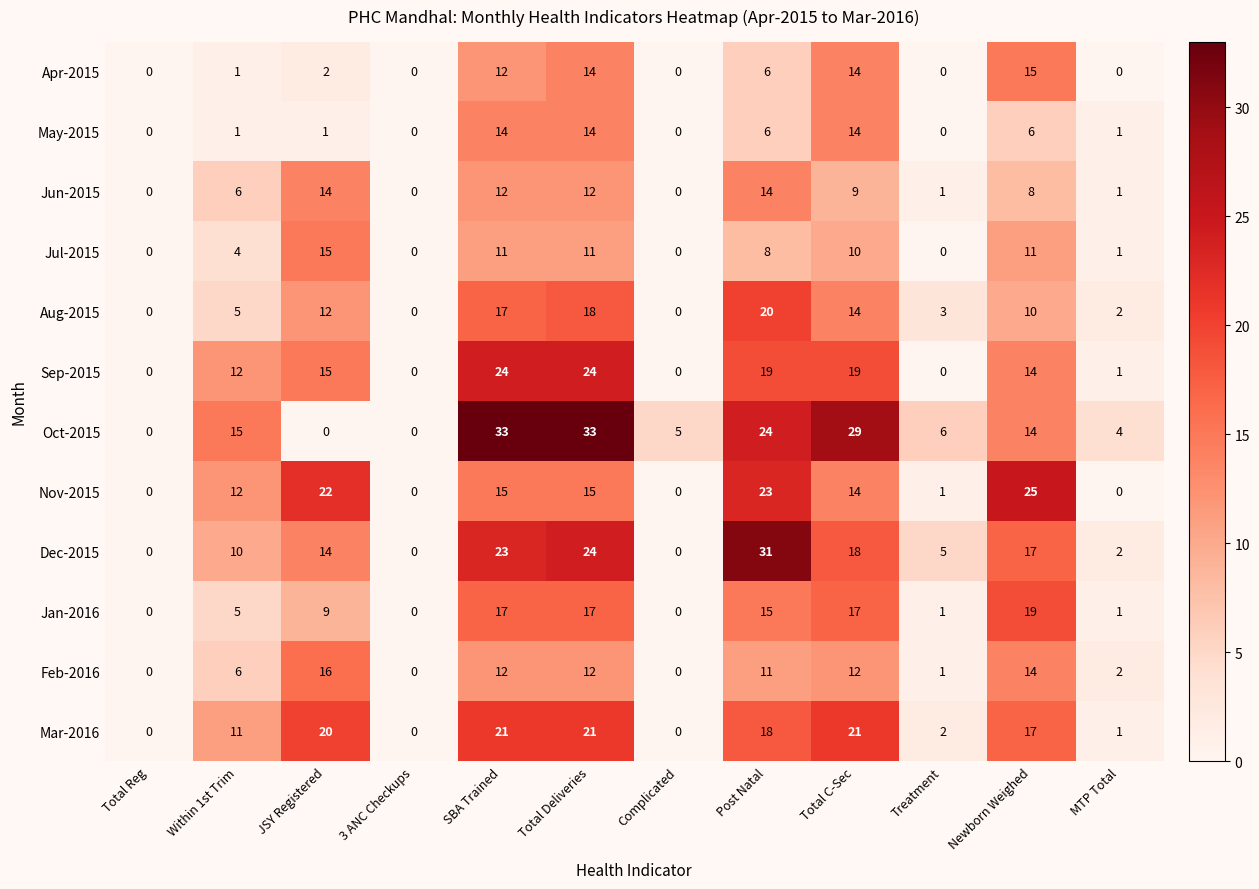

Where does the Jun-2015 series first go above 8?

JSY Registered